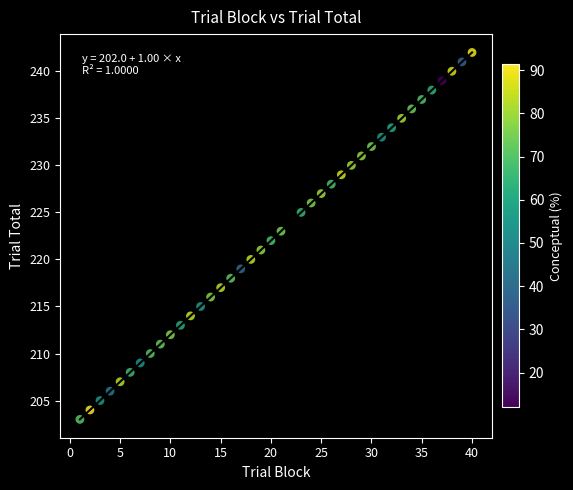

What is the range of X values (max minus min)?

39